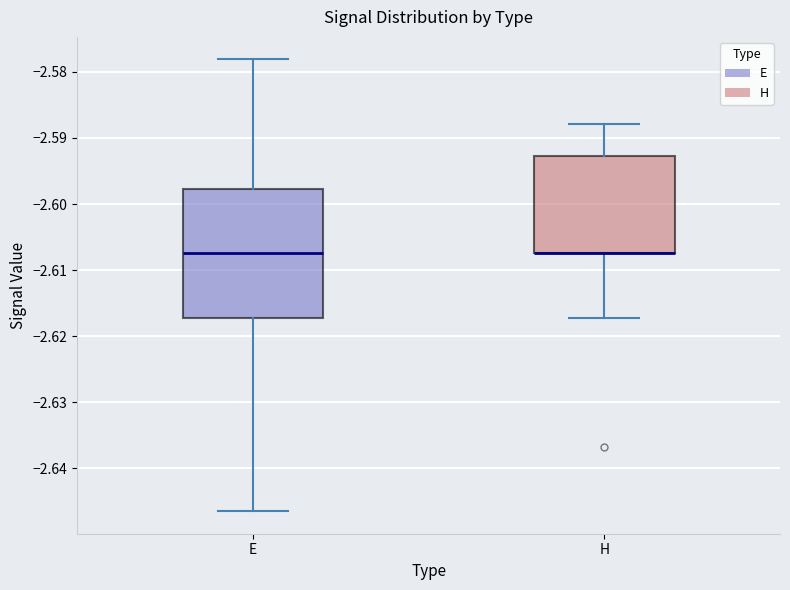

Reading left to right, transcribe this box plot: for each box, give where its median line is, the range the box spans, and where its two whiskers end, as read against the y-axis. The values are not printed on the chart, so give them approximately, as read against the axis.

E: median -2.607, box -2.617 to -2.598, whiskers -2.646 to -2.578
H: median -2.607 (drawn on the box's lower edge), box -2.607 to -2.593, whiskers -2.617 to -2.588